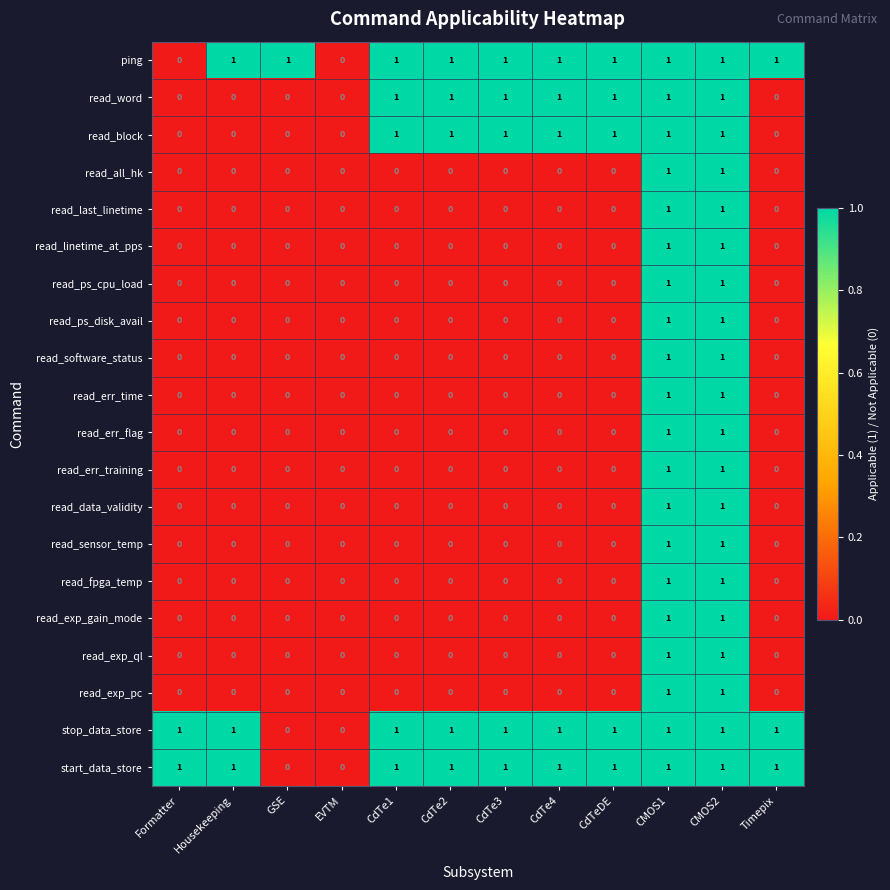

The value of read_ps_cpu_load at CdTe4 is 0. True or false?

True